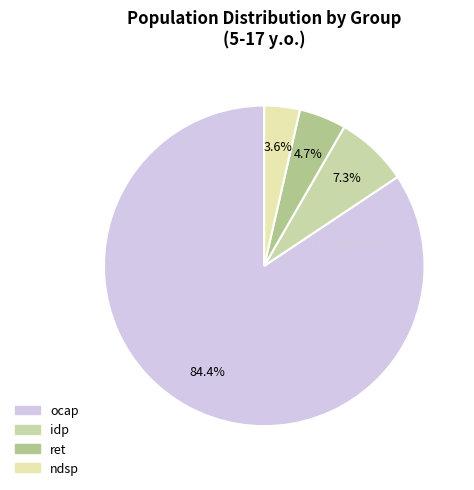

What percentage is the ocap slice, to the nearest percent?

84%